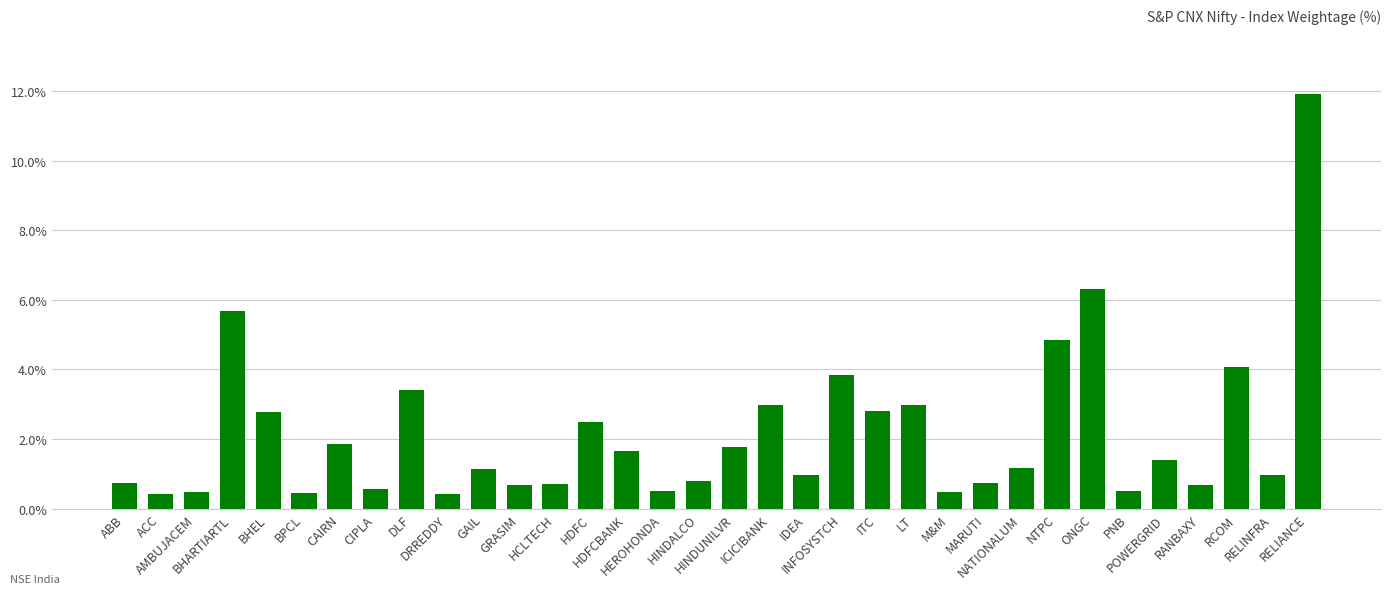

What is the greatest value displayed?

11.9